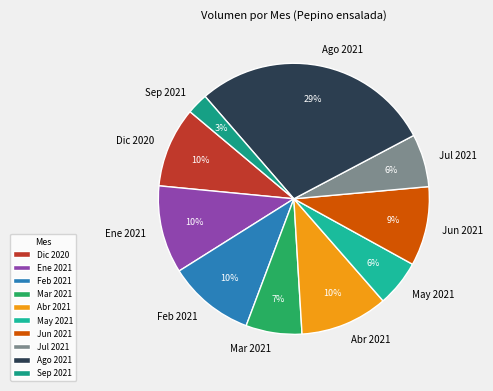

Does Jun 2021 represent more than half of the total?

No